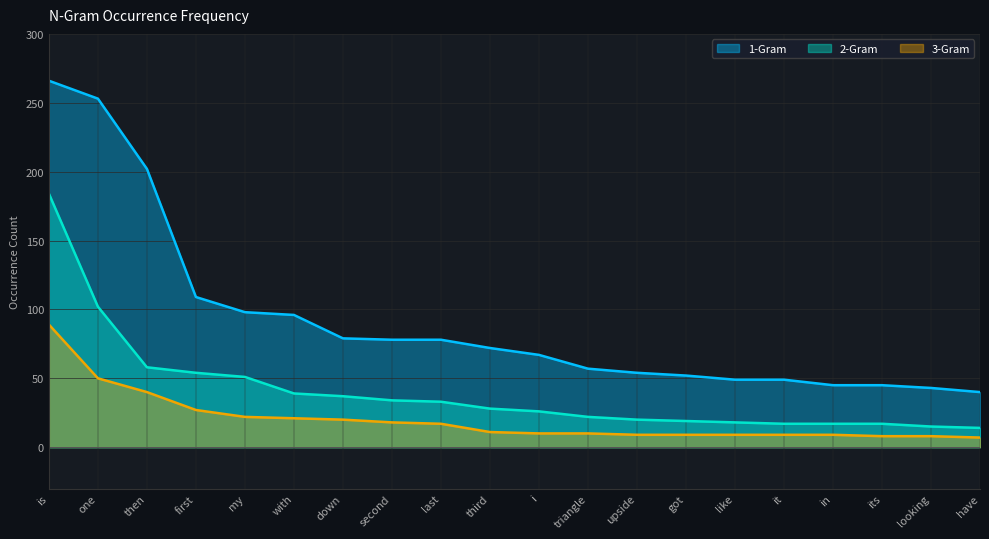

Which series has the widest spread of values?

1-Gram